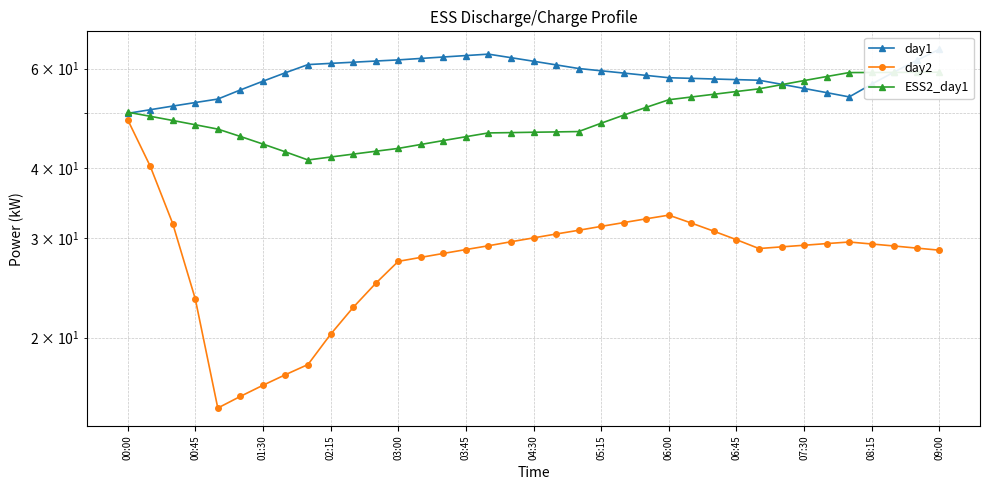

Where is the first local maximum for day1?

16